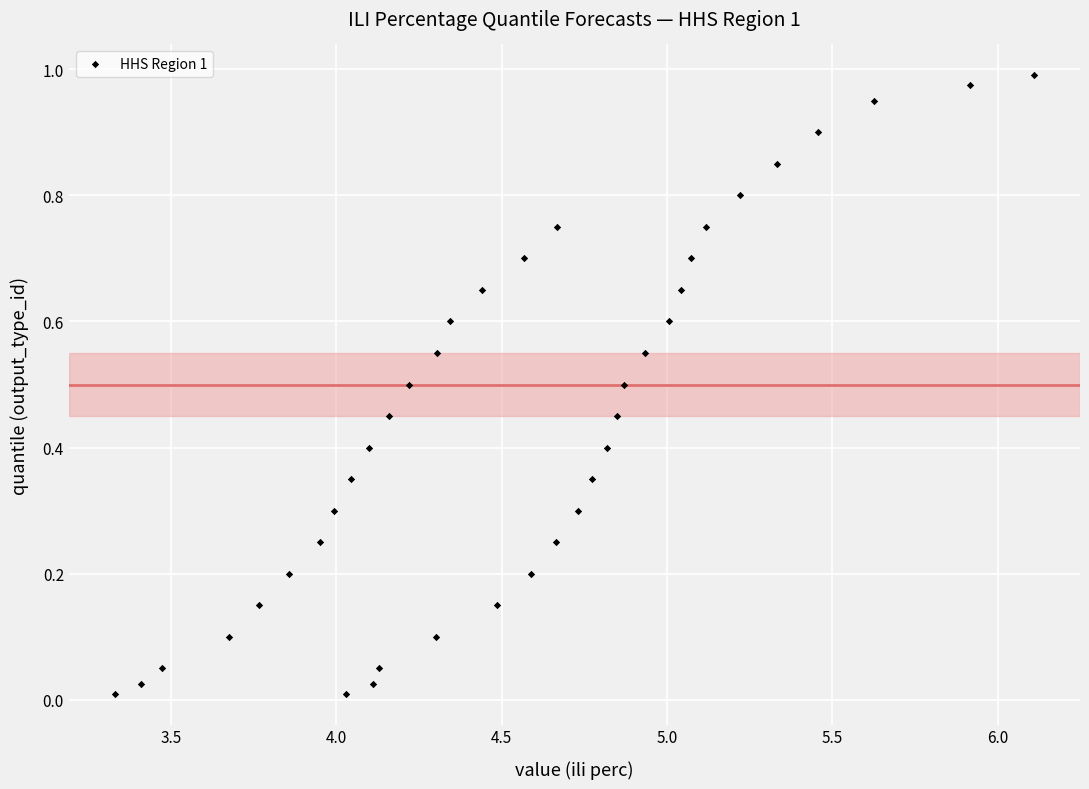

What is the range of X values (max minus min)?

2.8